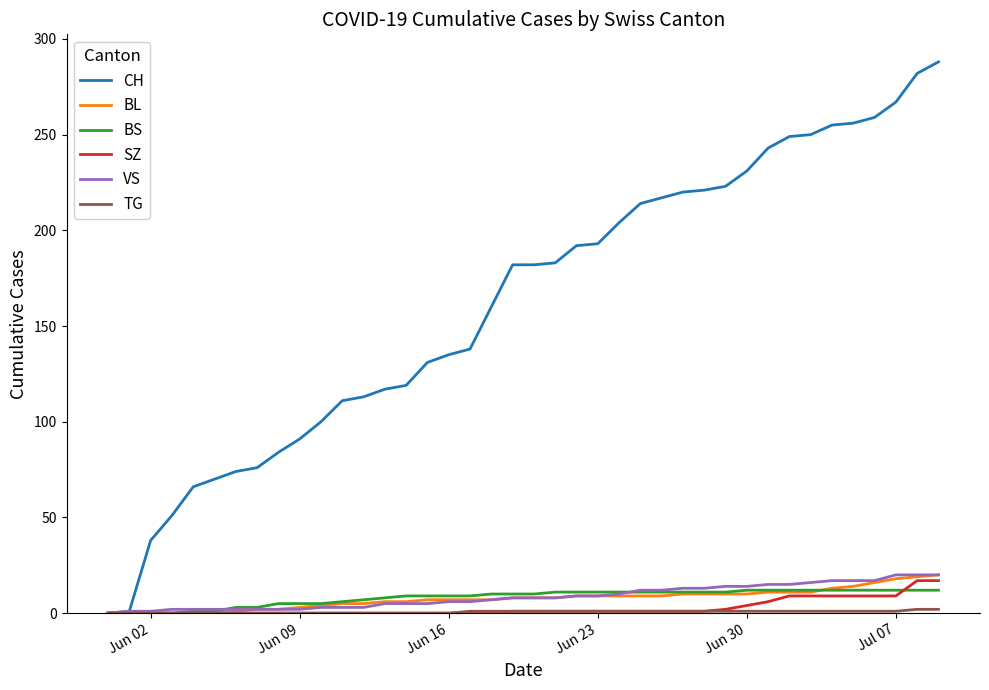

Which series has the largest total across all categories?

CH